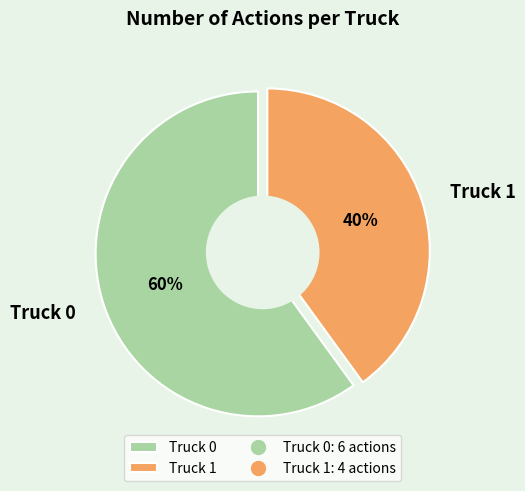

How many segments does this pie chart have?

2